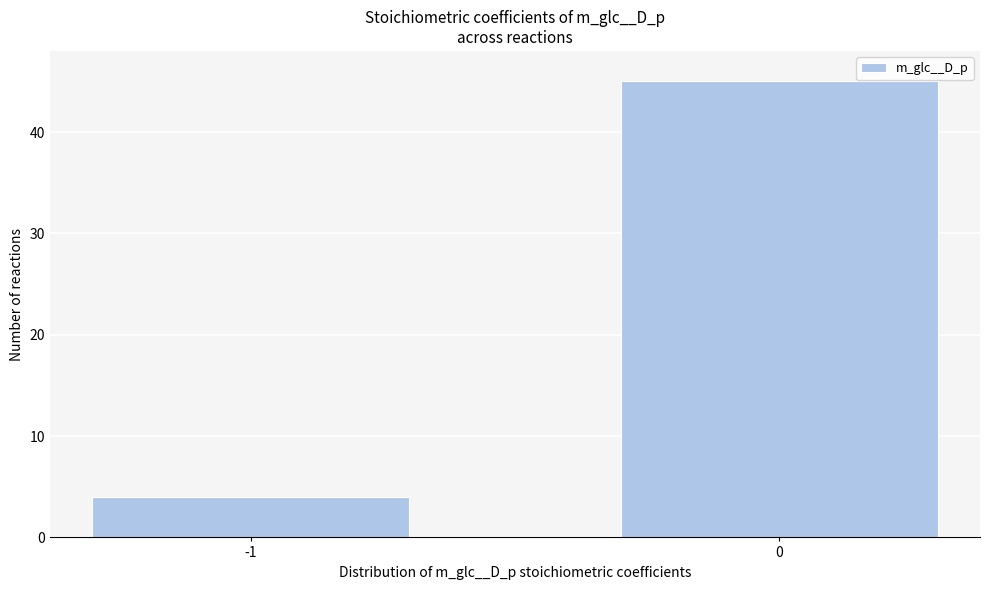

Reading left to right, transcribe all the data shown in this chart.

-1=4	0=45